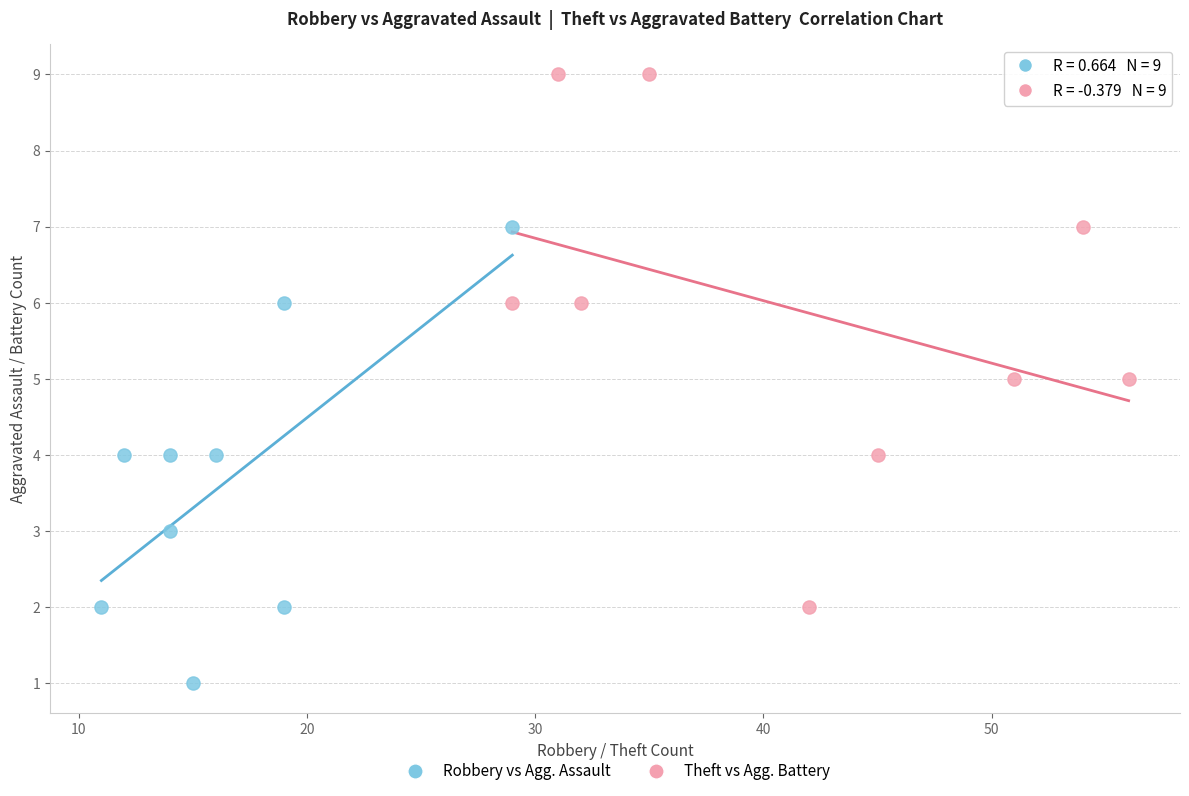

Which series contains the highest Y value?

Theft vs Agg. Battery